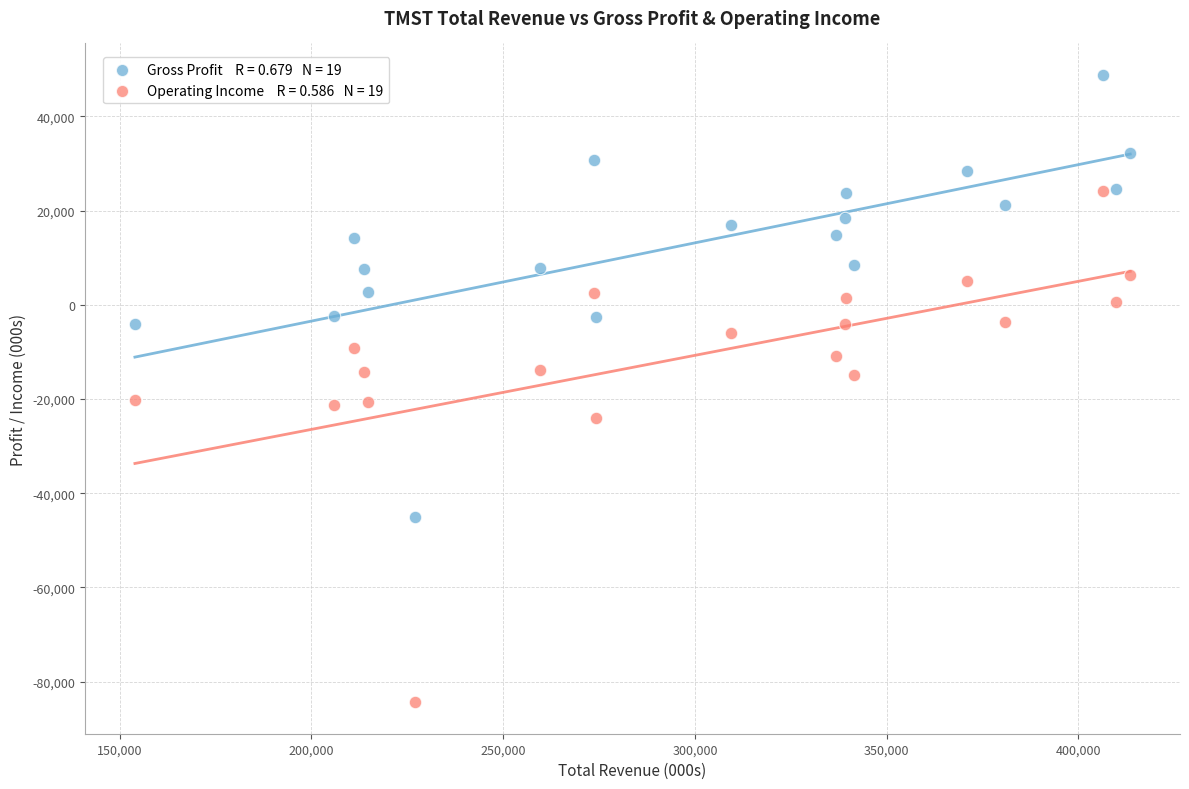

Across all data points, what is the range of Y values (max minus min)?

133200